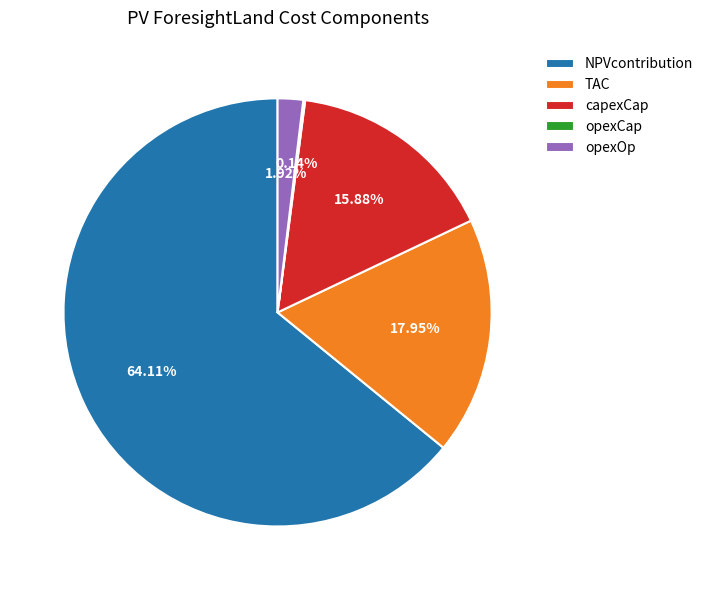

To the nearest percent, what portion does TAC represent?

18%